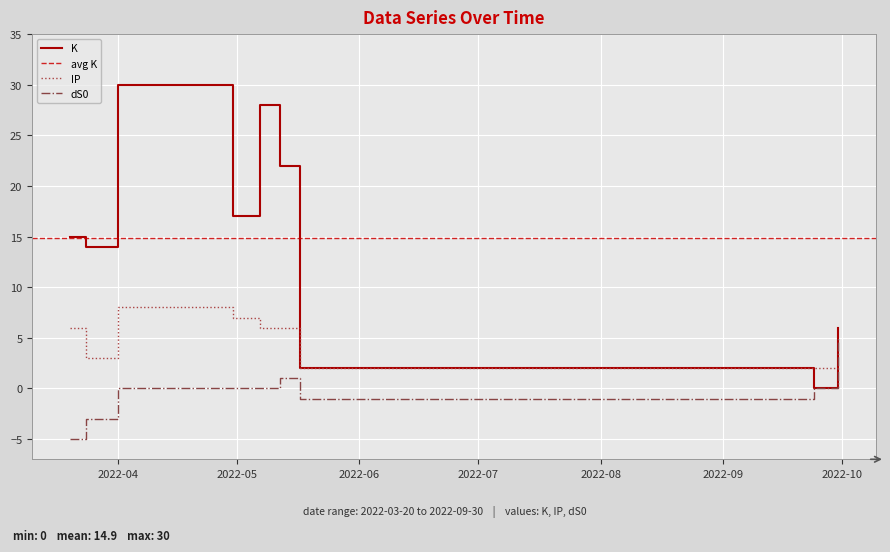

Reading left to right, extract all data points from this chart.

K: 15	14	30	17	28	22	2	0	6
IP: 6	3	8	7	6	6	2	2	2
dS0: -5	-3	0	0	0	1	-1	0	5